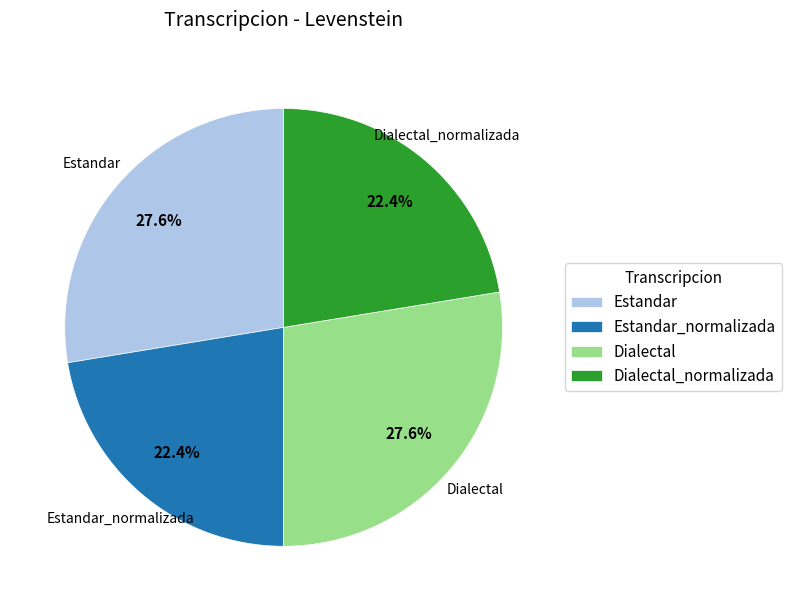

Is there a majority slice in this chart?

No